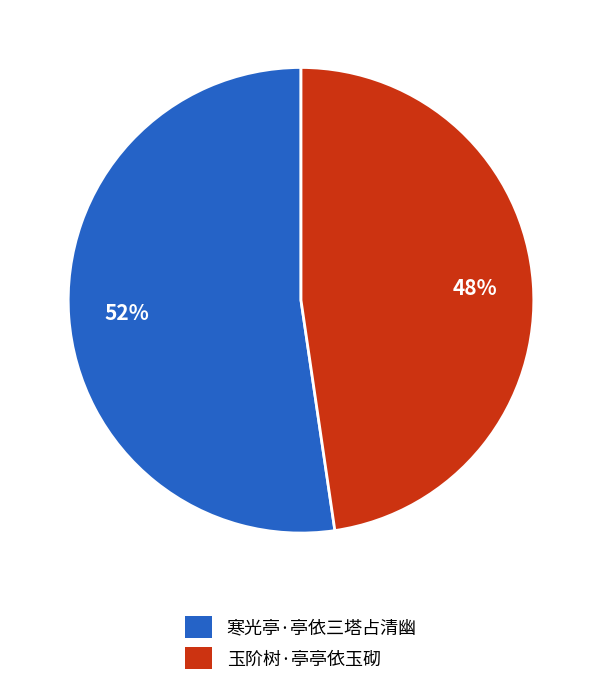

Between 寒光亭·亭依三塔占清幽 and 玉阶树·亭亭依玉砌, which is larger?

寒光亭·亭依三塔占清幽